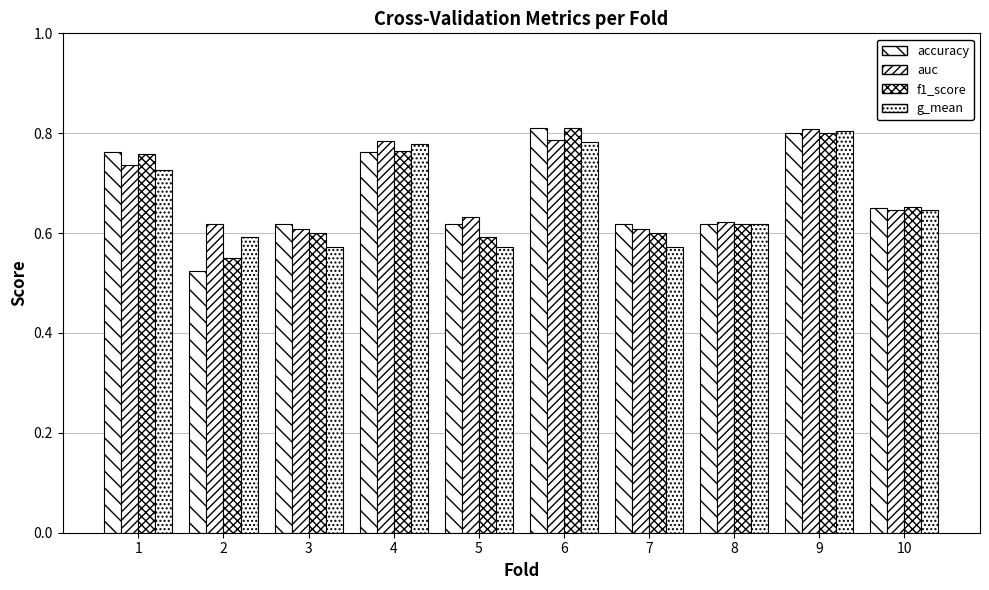

At which category does the chart reach its peak across all series?

6